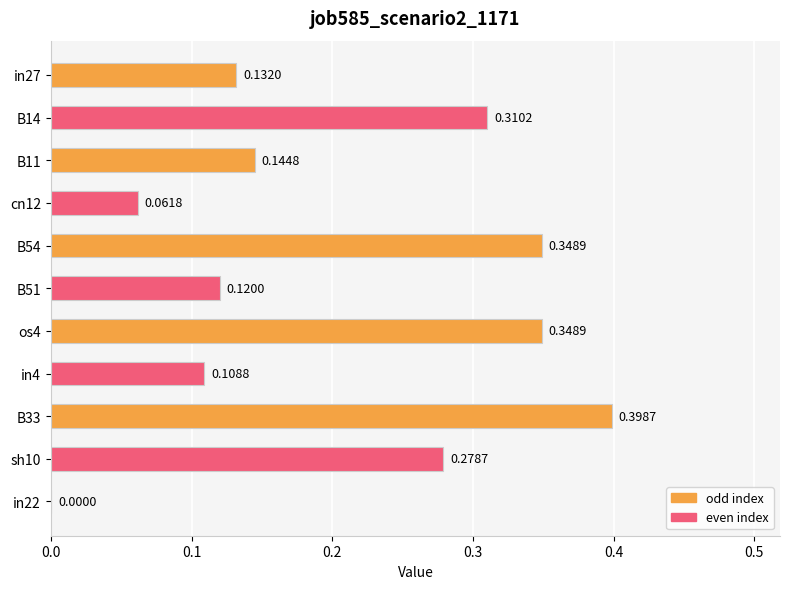

What is the change in value from B14 to B33?

+0.1